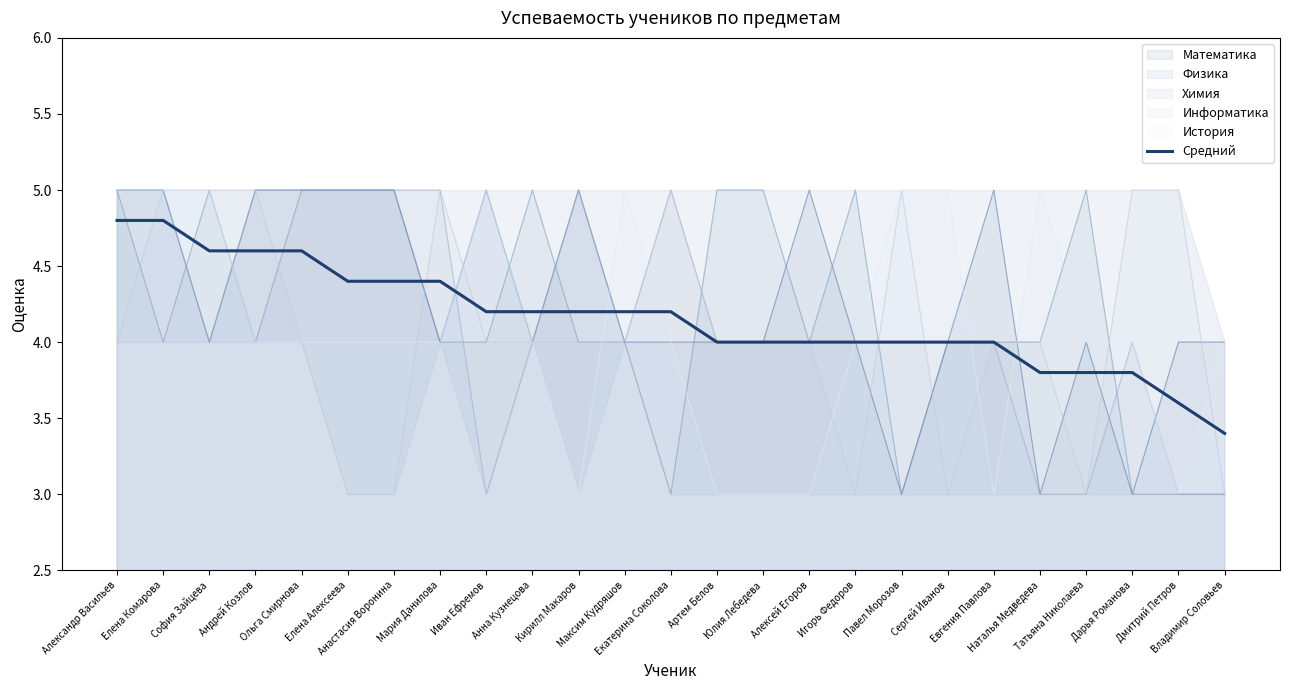

What is the smallest value displayed?

3.0